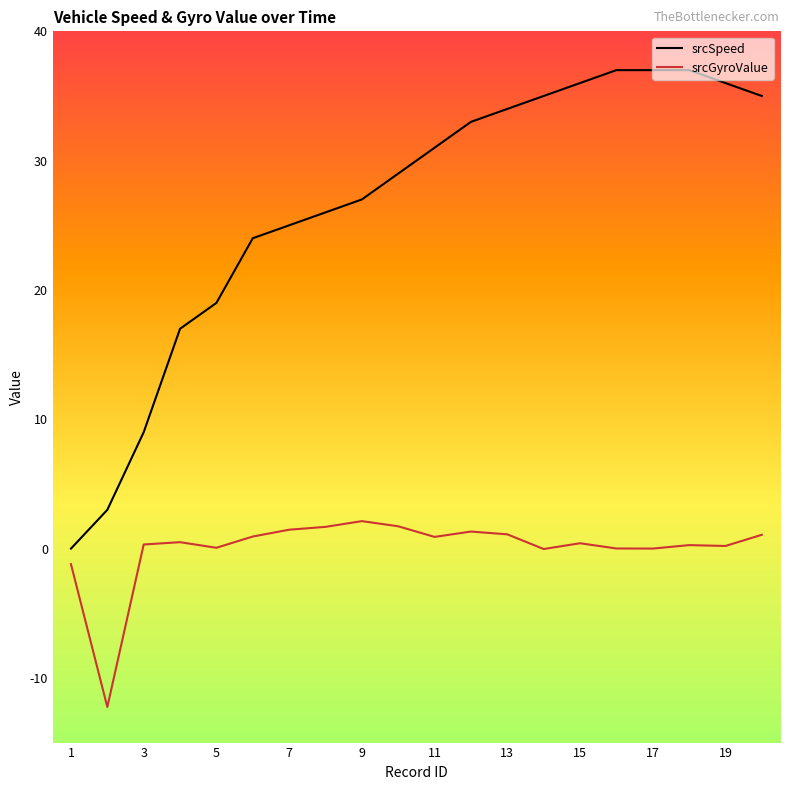

What is the maximum value shown in the chart?

37.0